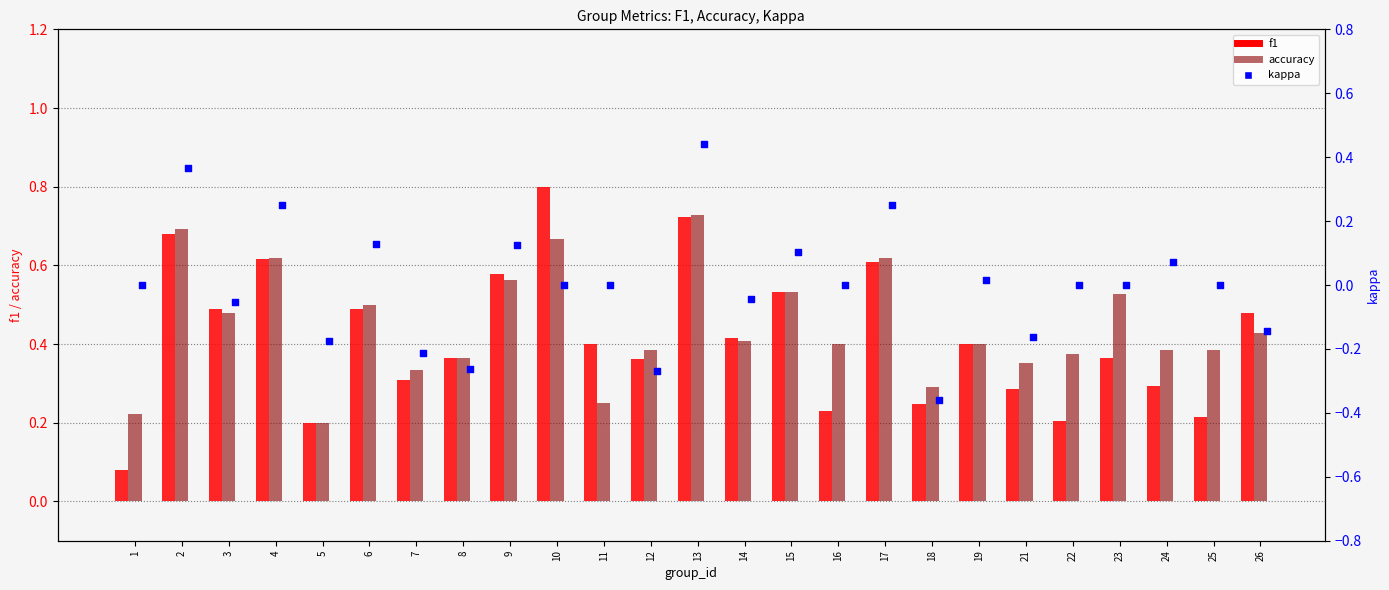

What are all the series names shown in the legend?

f1, accuracy, kappa